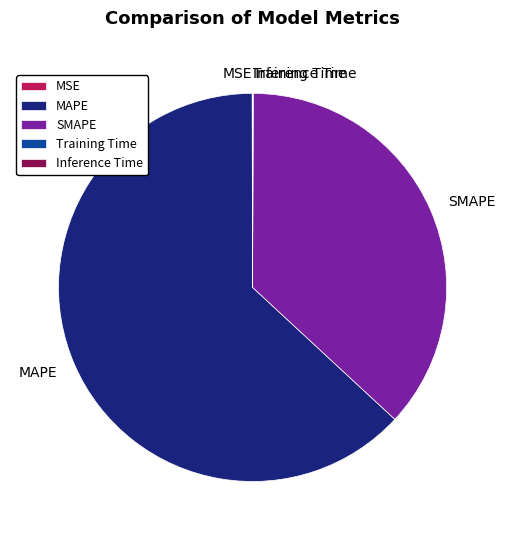

What is the largest slice in the pie chart?

MAPE